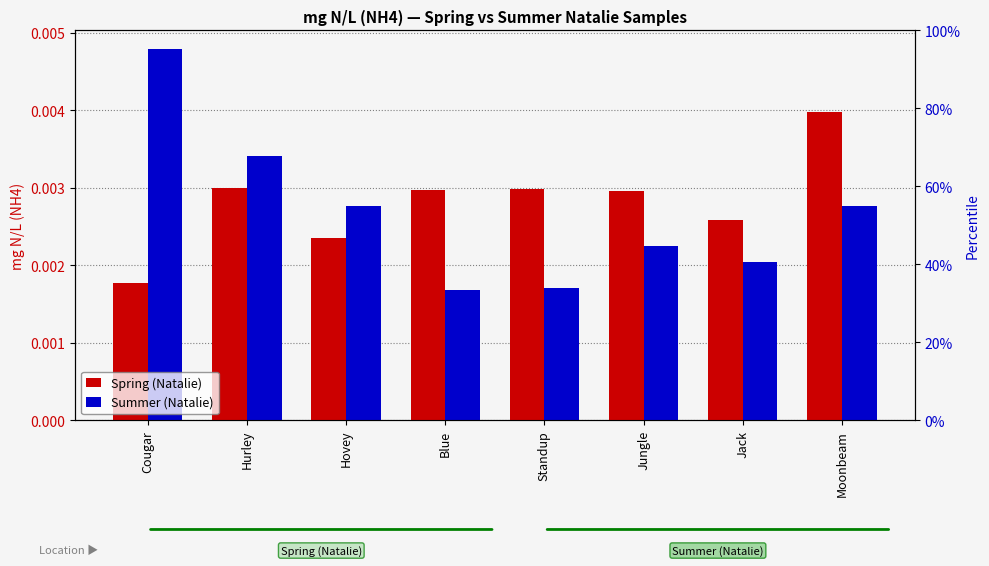

Which label corresponds to the largest value in the chart?

Cougar